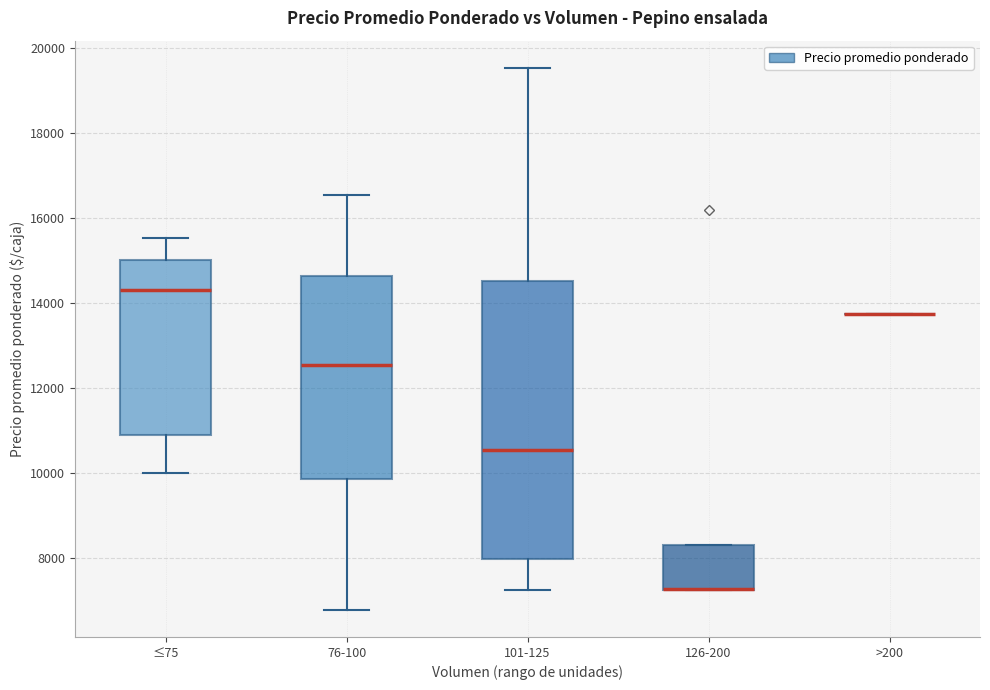

Comparing the boxes themselves (not the whiskers), which one is the tallest?

101-125